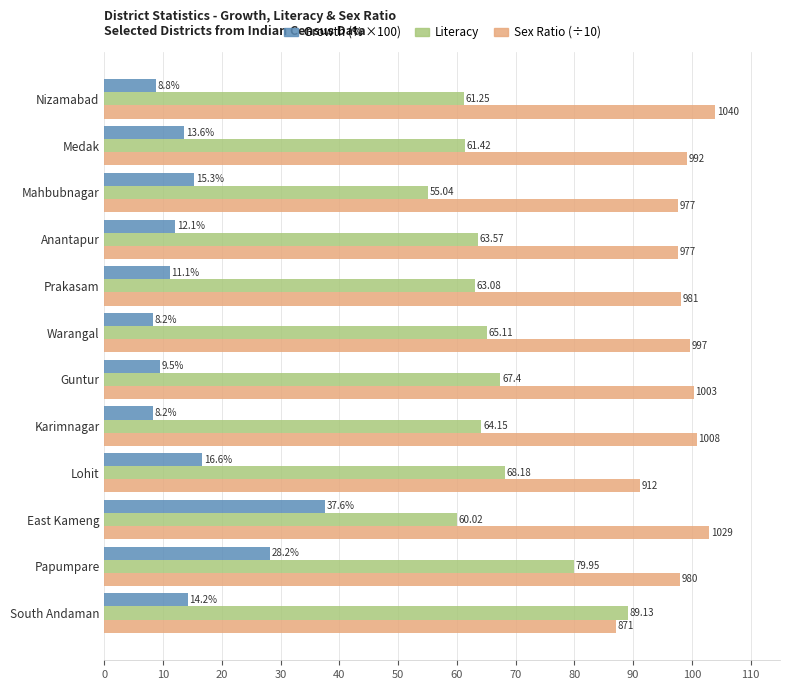

What is the difference between the highest and lowest values at Papumpare?

69.8